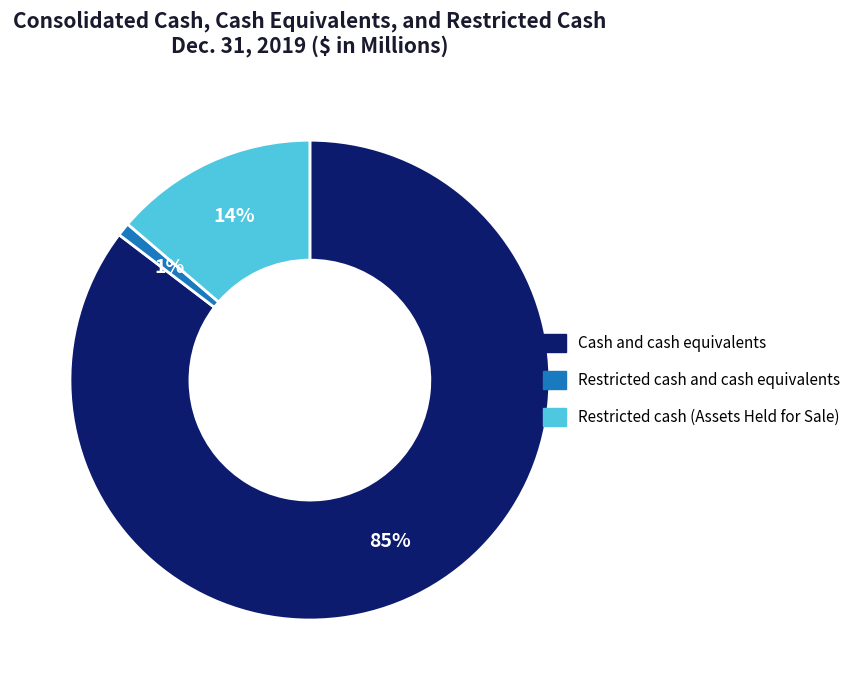

To the nearest percent, what is the difference between the largest and smallest slice percentages?

84%